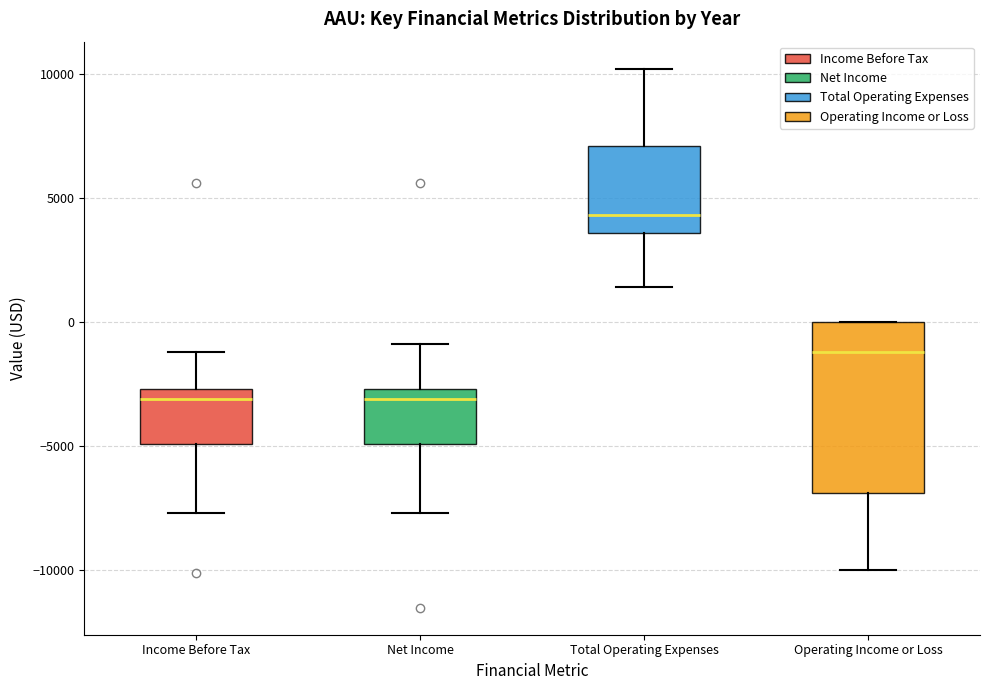

Reading left to right, read every box against the y-axis: the position of its median line, the range the box covers, and the ends of its whiskers. The values are not printed on the chart, so give them approximately, as read against the axis.

Income Before Tax: median -3000, box -5000 to -2500, whiskers -7500 to -1000
Net Income: median -3000, box -5000 to -2500, whiskers -7500 to -1000
Total Operating Expenses: median 4500, box 3500 to 7000, whiskers 1500 to 10000
Operating Income or Loss: median -1000, box -7000 to 0, whiskers -10000 to 0